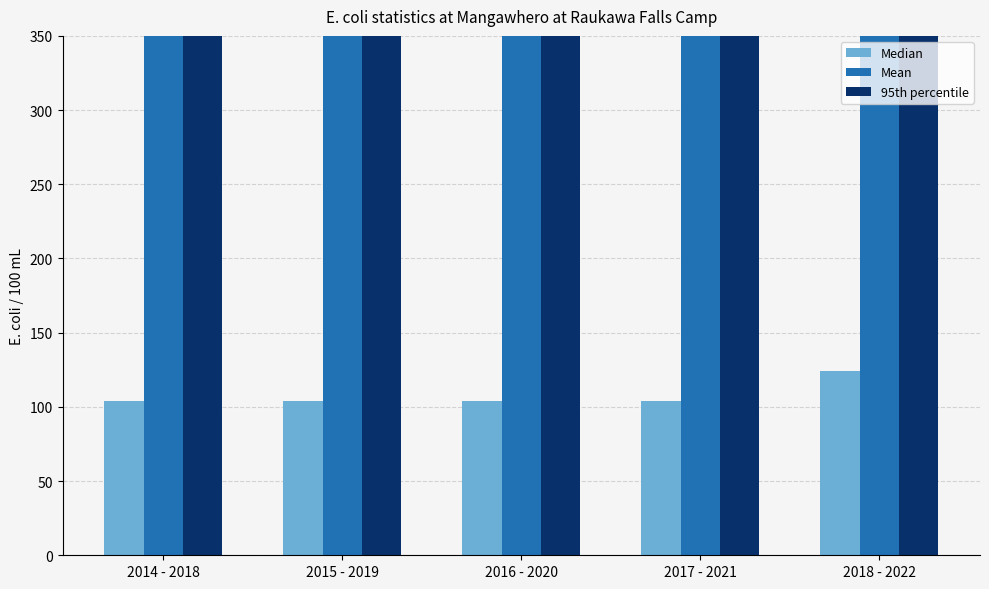

What is the spread (max minus min) of values at 2016 - 2020?

3546.0